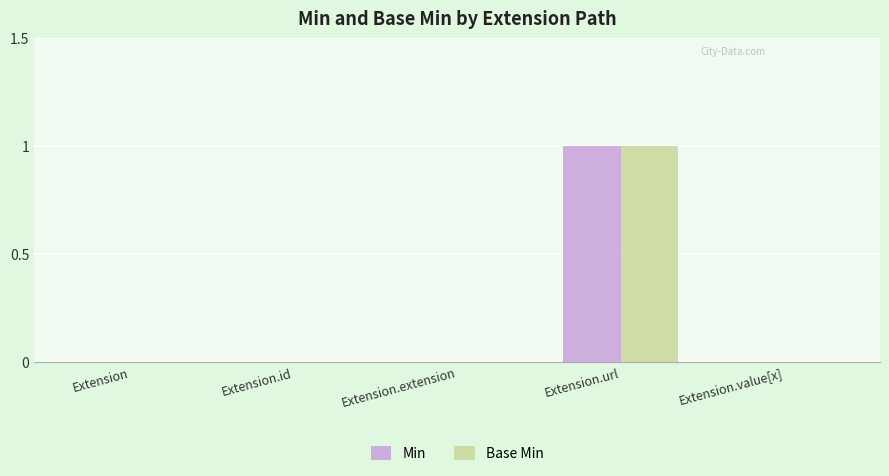

How many series are shown in this chart?

2